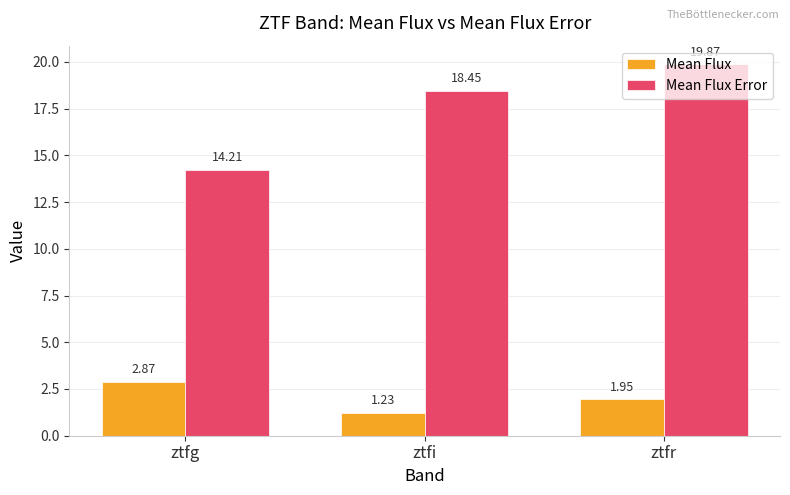

What is the difference between the highest and lowest values at ztfr?

17.9